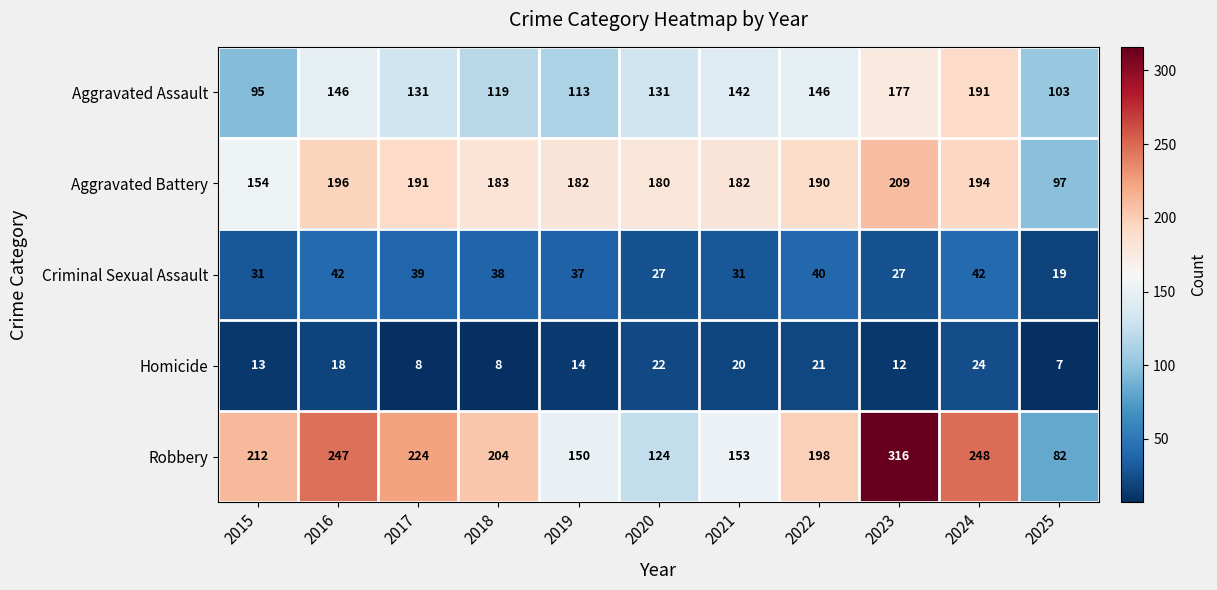

What is the minimum value for Robbery?

82